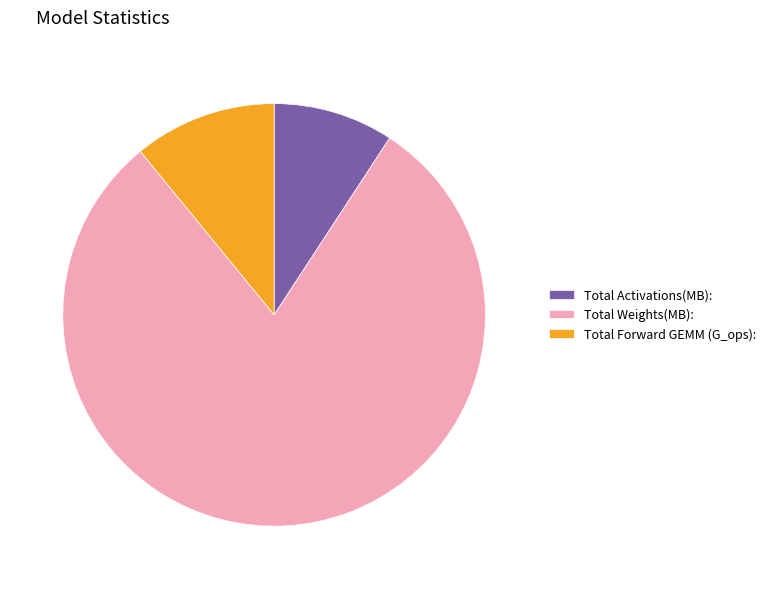

Rank the categories by value from lowest to highest.

Total Activations(MB):, Total Forward GEMM (G_ops):, Total Weights(MB):